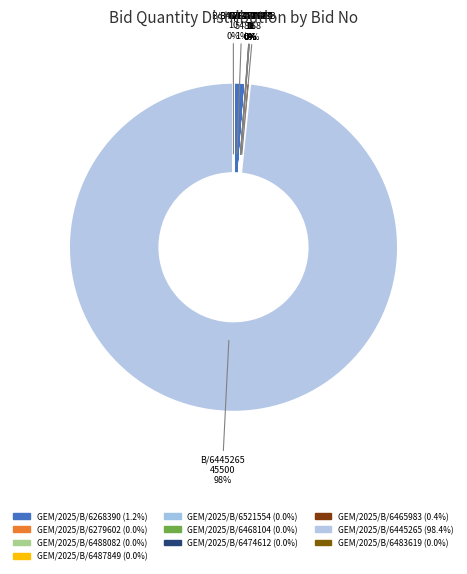

Is there a majority slice in this chart?

Yes